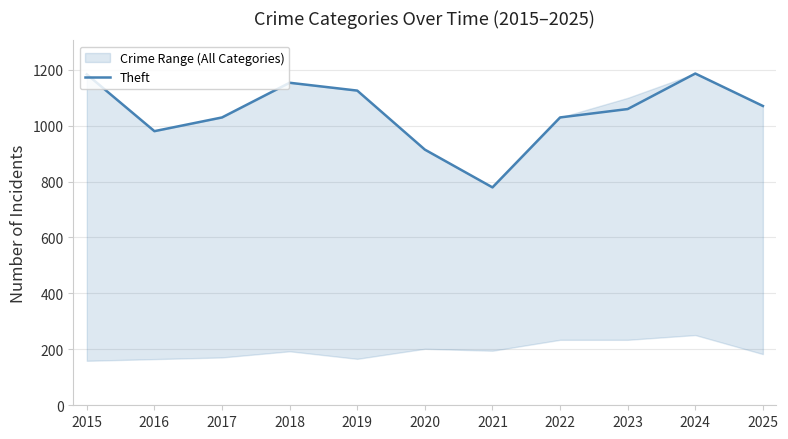

What is the maximum value shown in the chart?

1186